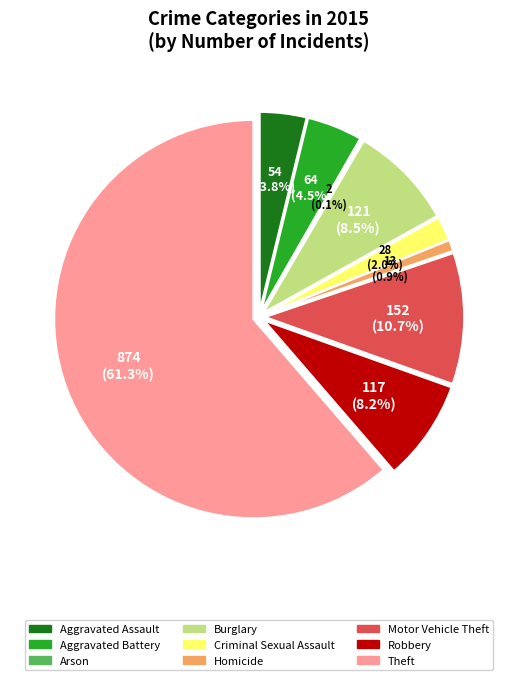

What is the change in value from Aggravated Battery to Robbery?

+53